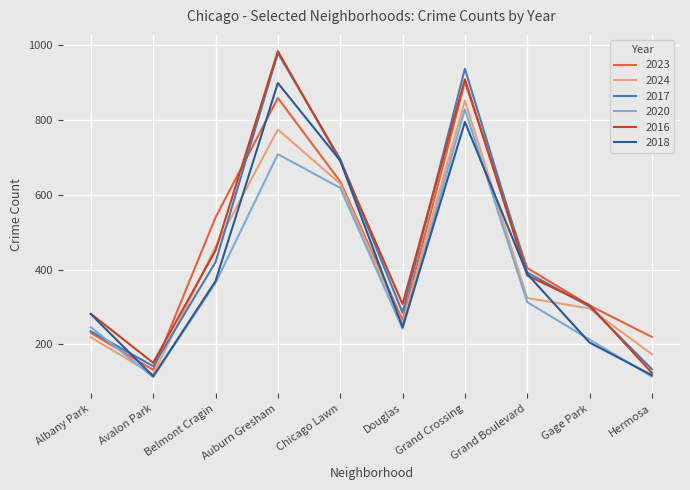

At how many categories does at least one series exceed 648?

3